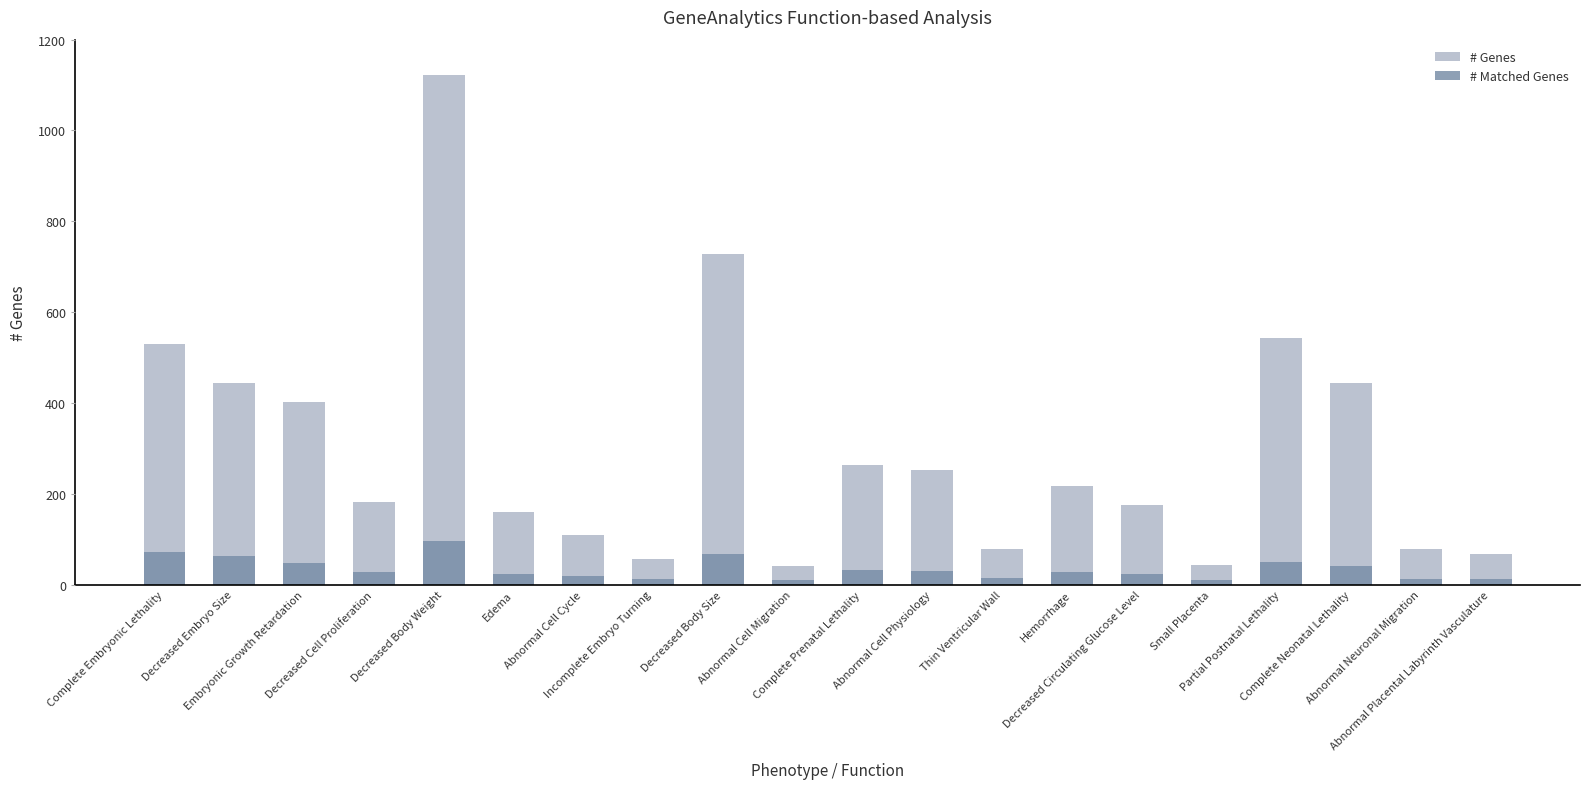

How many data points in # Matched Genes are less than 27?

9